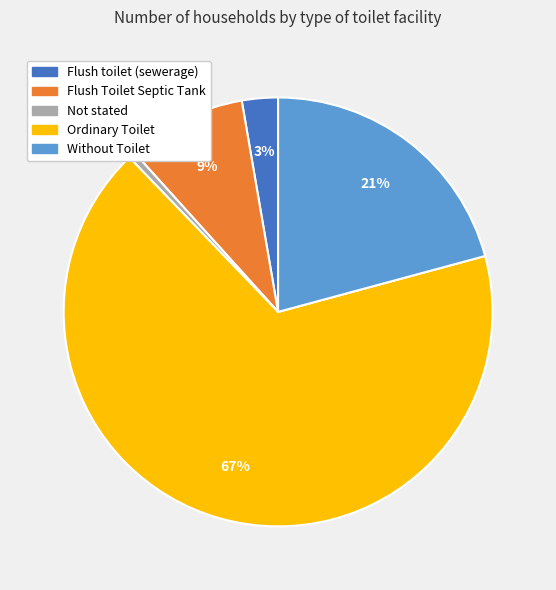

Is there a majority slice in this chart?

Yes